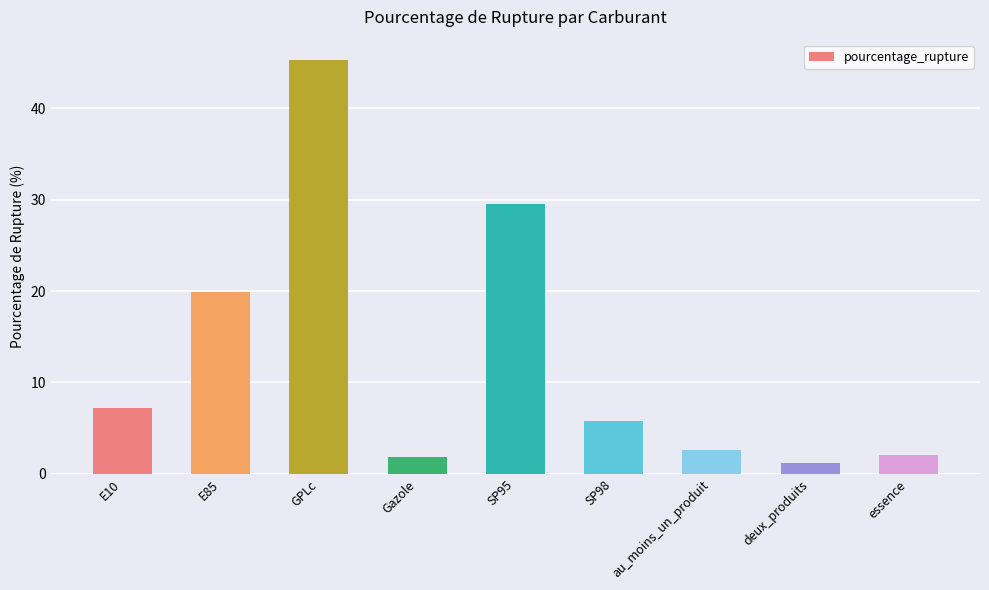

How many data points are less than 5?

4